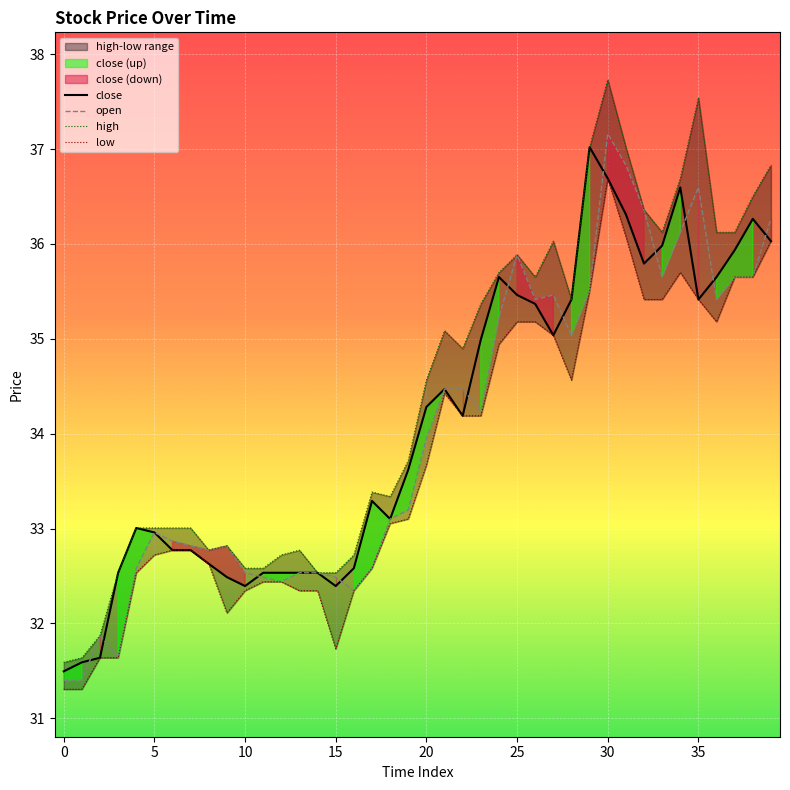

Reading left to right, extract all data points from this chart.

close: 31.5	31.6	31.6	32.5	33.0	33.0	32.8	32.8	32.6	32.5	32.4	32.5	32.5	32.5	32.5	32.4	32.6	33.3	33.1	33.6	34.3	34.5	34.2	35.0	35.7	35.5	35.4	35.0	35.4	37.0	36.7	36.3	35.8	36.0	36.6	35.4	35.7	35.9	36.3	36.0
open: 31.4	31.4	31.9	31.6	32.6	33.0	32.9	32.8	32.8	32.8	32.5	32.5	32.4	32.5	32.5	32.5	32.3	32.6	33.1	33.2	34.0	34.5	34.5	34.2	35.2	35.9	35.4	35.5	35.0	35.5	37.2	36.8	36.4	35.7	36.1	36.6	35.4	35.7	35.6	36.3
high: 31.6	31.6	31.9	32.5	33.0	33.0	33.0	33.0	32.8	32.8	32.6	32.6	32.7	32.8	32.5	32.5	32.7	33.4	33.3	33.7	34.6	35.1	34.9	35.4	35.7	35.9	35.7	36.0	35.4	37.0	37.7	37.0	36.4	36.1	36.7	37.5	36.1	36.1	36.5	36.8
low: 31.3	31.3	31.6	31.6	32.5	32.7	32.8	32.8	32.6	32.1	32.3	32.4	32.4	32.3	32.3	31.7	32.3	32.6	33.1	33.1	33.7	34.4	34.2	34.2	34.9	35.2	35.2	35.0	34.6	35.5	36.7	36.1	35.4	35.4	35.7	35.4	35.2	35.7	35.7	36.0